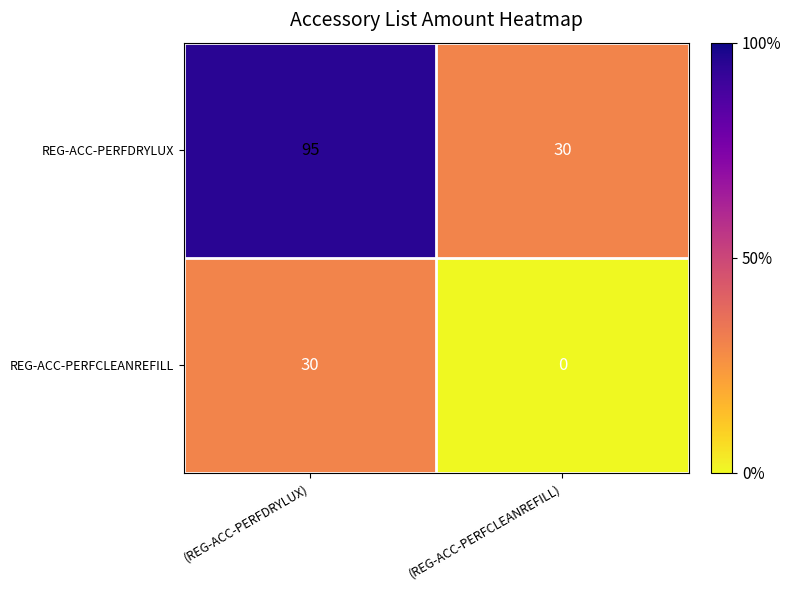

What is the difference between the highest and lowest values at (REG-ACC-PERFCLEANREFILL)?

30